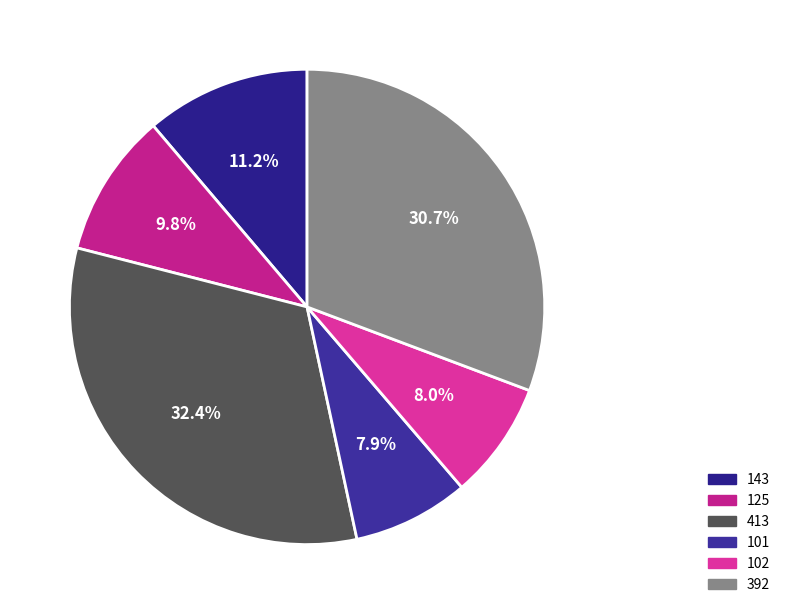

What is the ratio of the value at 102 to the value at 143?

0.7